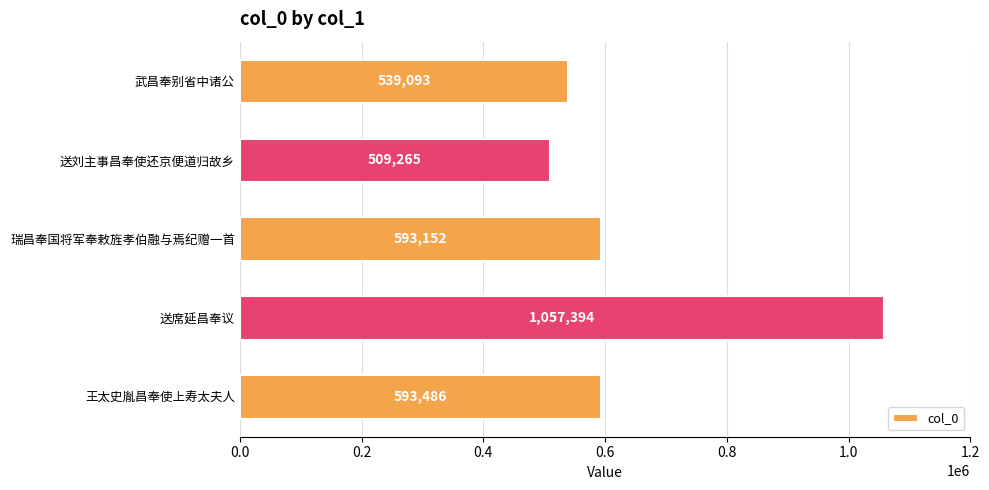

At which category does the chart reach its peak across all series?

送席延昌奉议